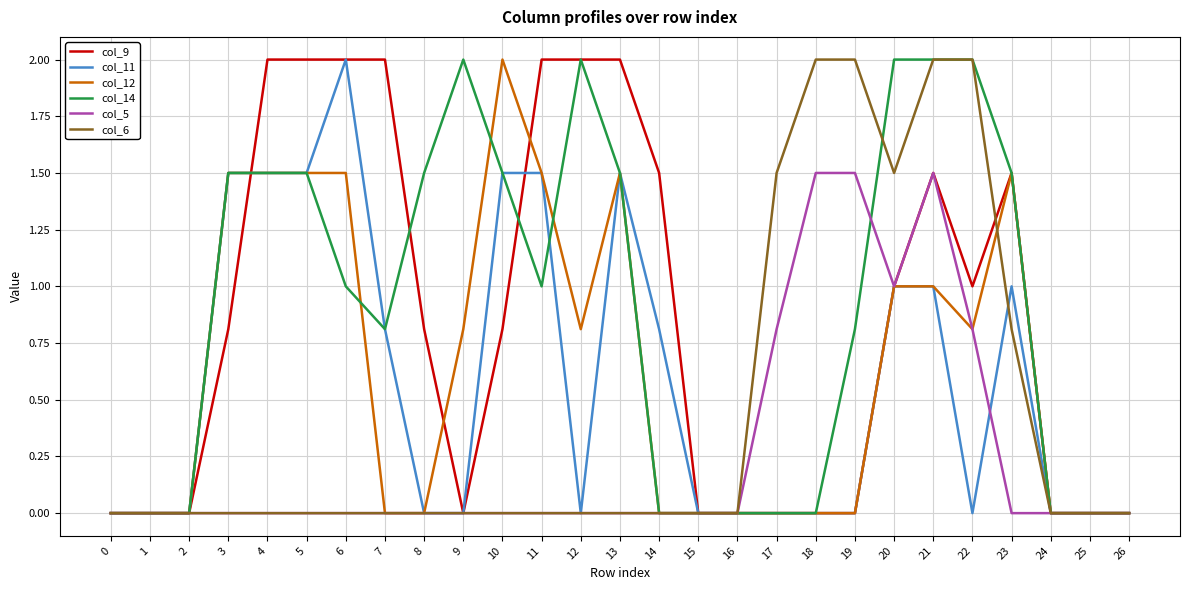

Which series changed the most between 13 and 26?

col_9